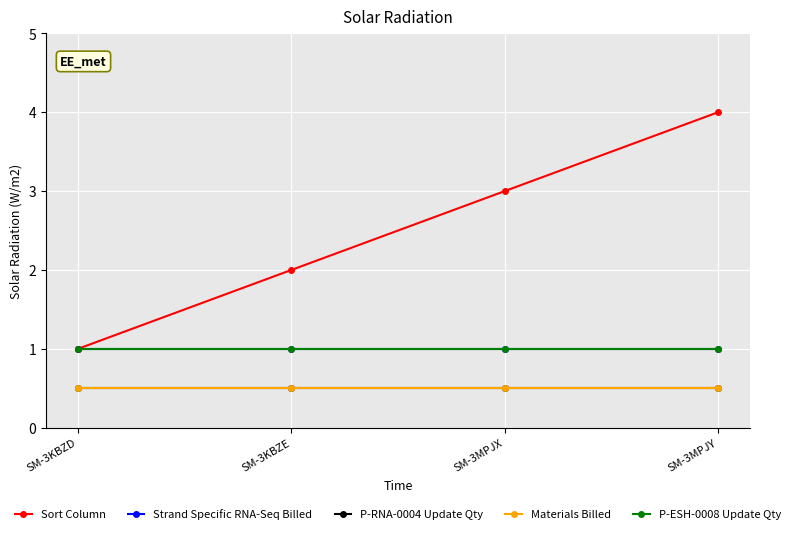

What position from the right is SM-3KBZD?

4